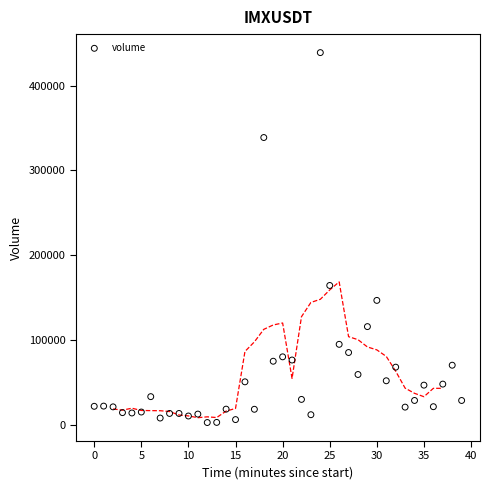

What is the range of Y values (max minus min)?

436592